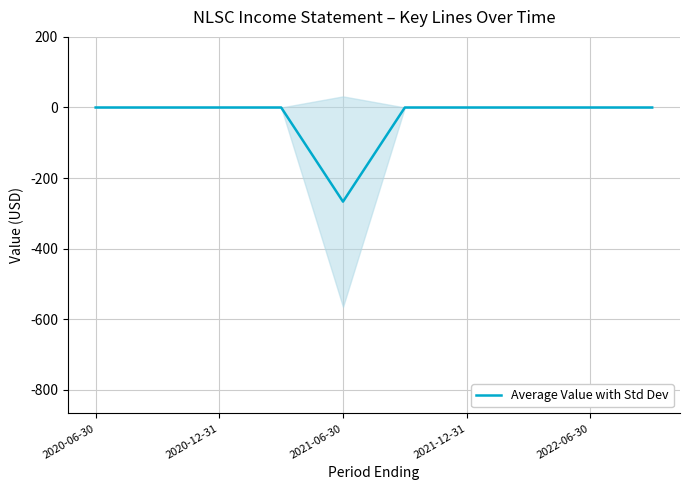

At which label does Average Value with Std Dev reach its minimum?

2021-06-30